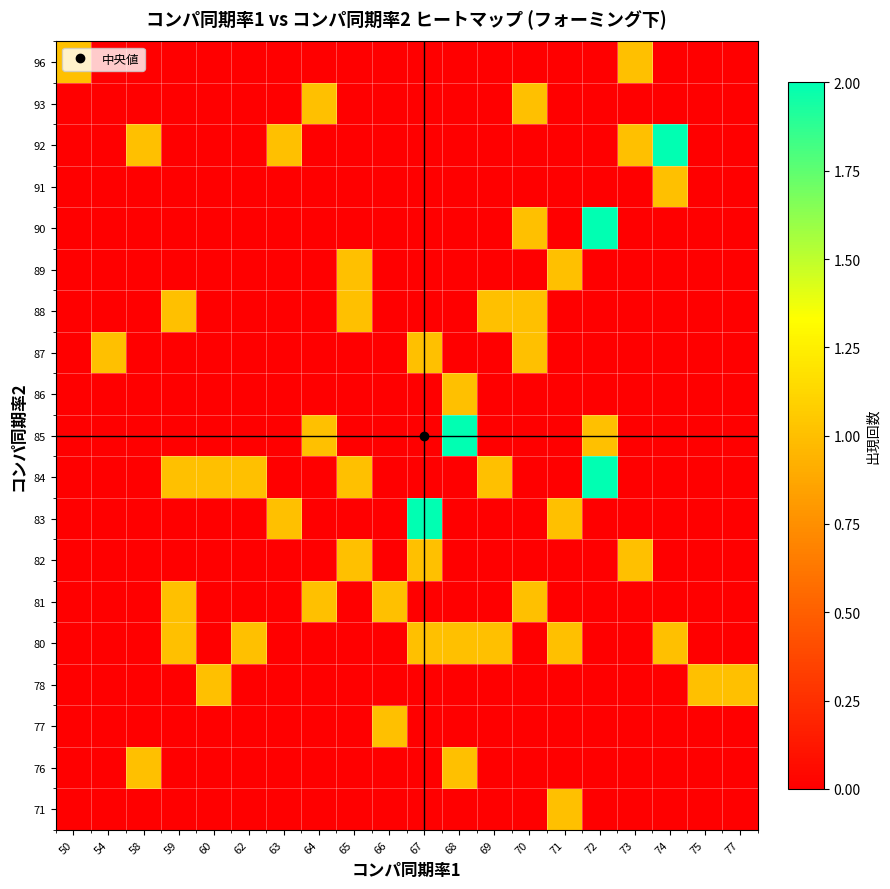

Between 67 and 75, which is larger?

67